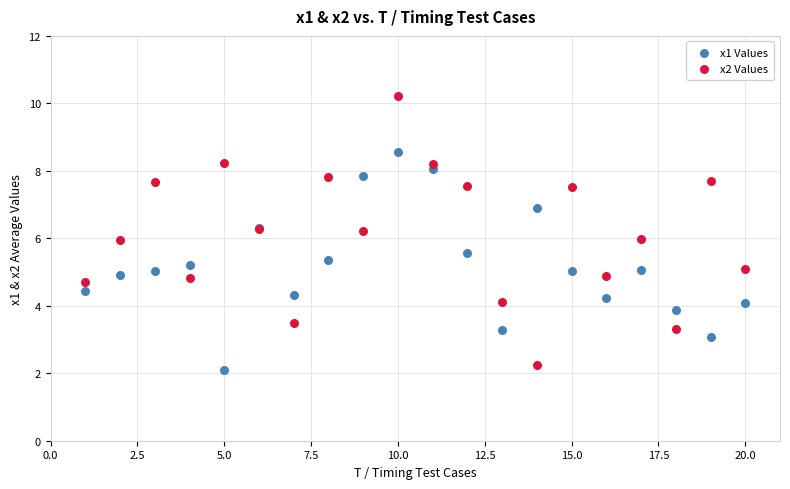

Which series reaches the maximum Y coordinate?

x2 Values